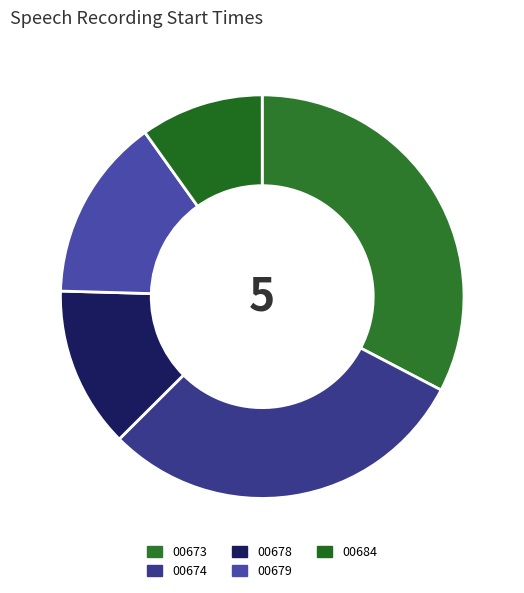

What is the largest slice in the pie chart?

00673